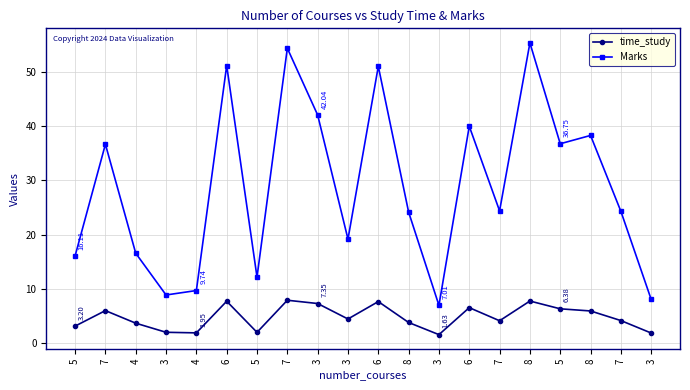

At how many categories does at least one series exceed 42?

5